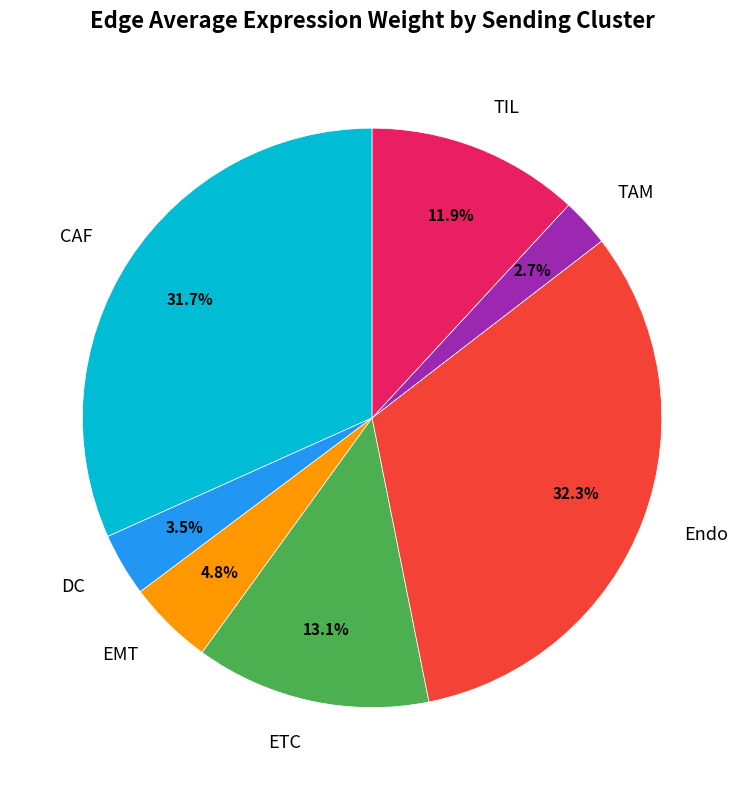

To the nearest percent, what is the combined percentage of TIL and ETC?

25%